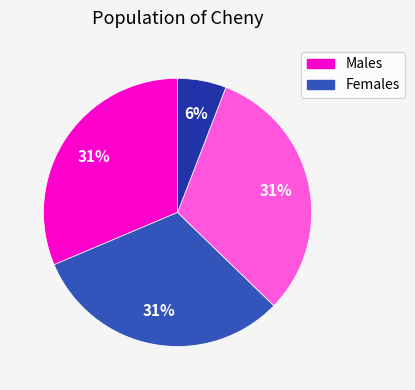

To the nearest percent, what is the average slice percentage?

25%